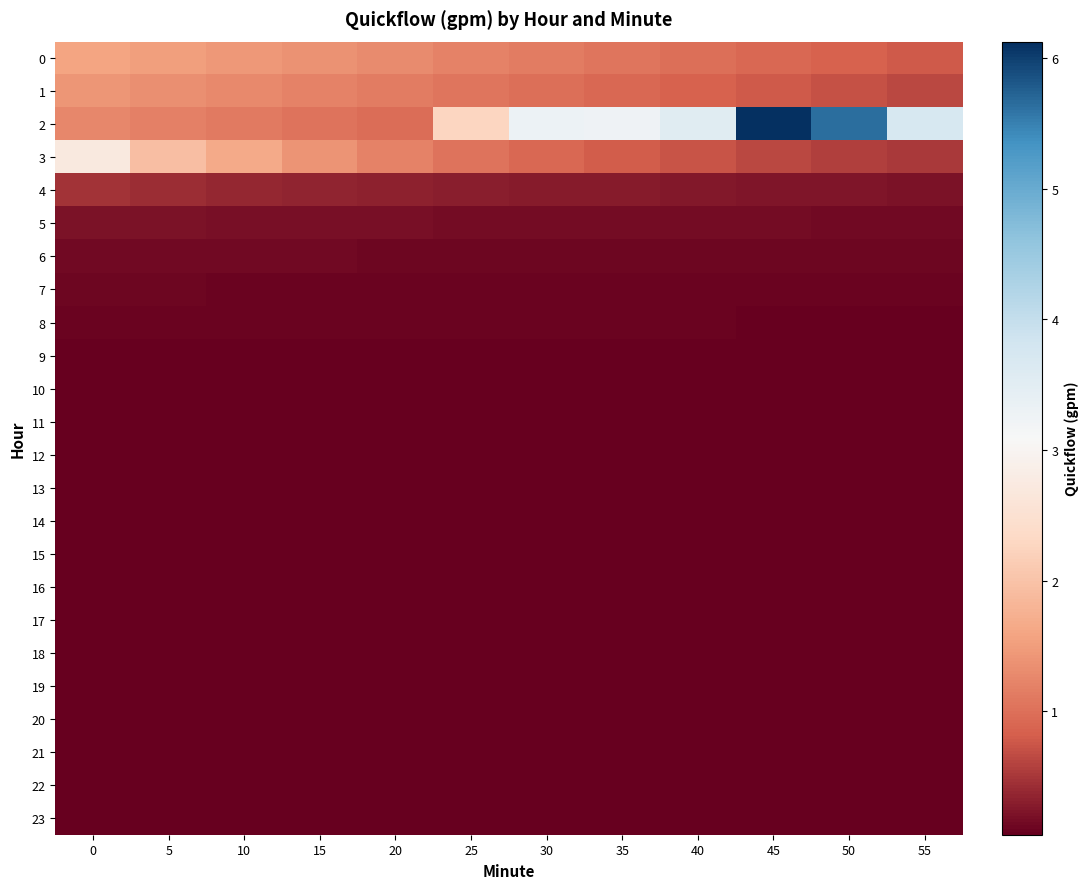

What value does the 18 series have at 55?

0.1